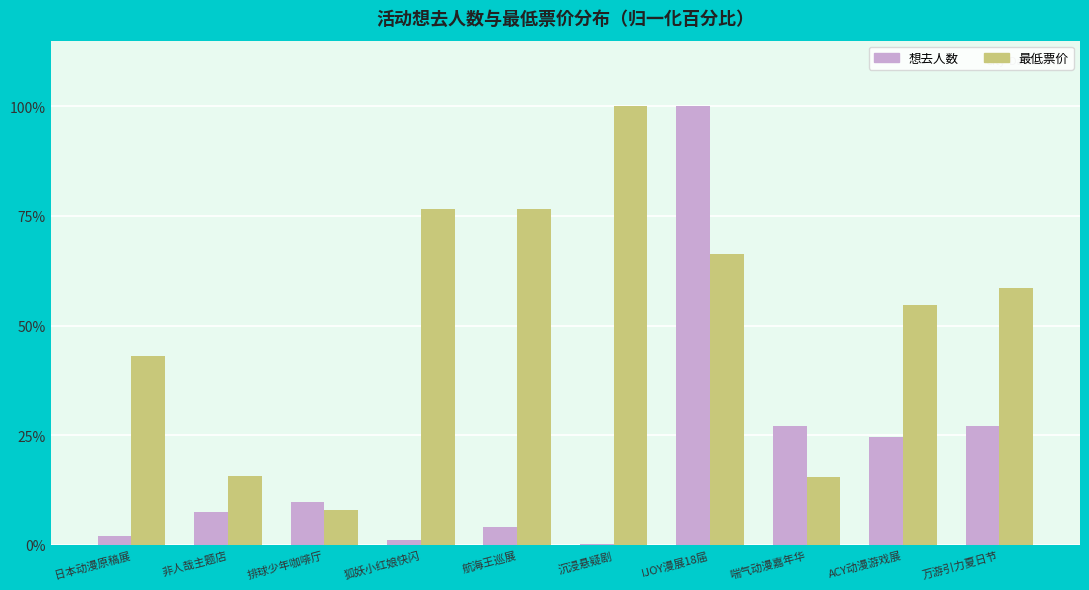

Which series has the widest spread of values?

想去人数